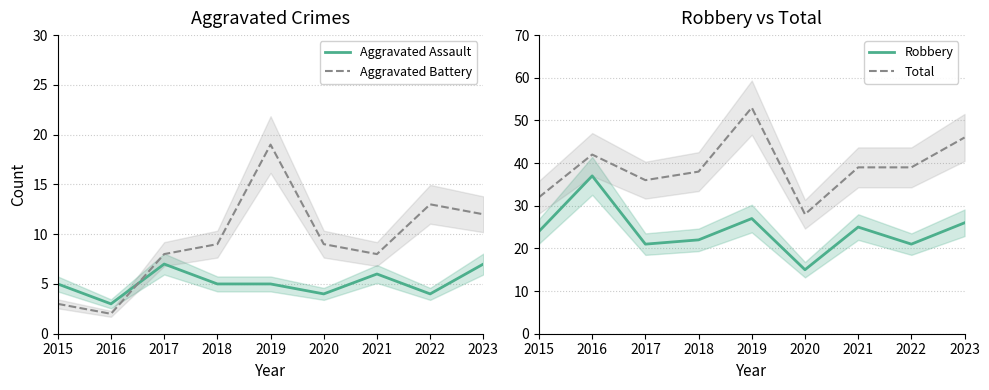

What is the value of the Aggravated Battery point at the 1st from the left?

3